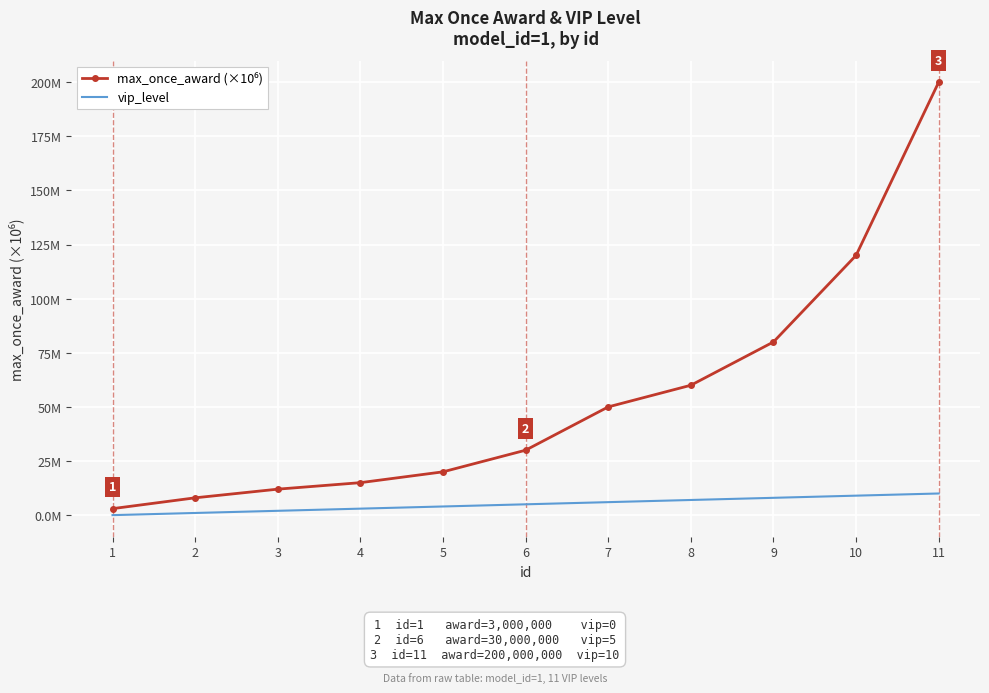

Which has a higher value, 8 or 3?

8